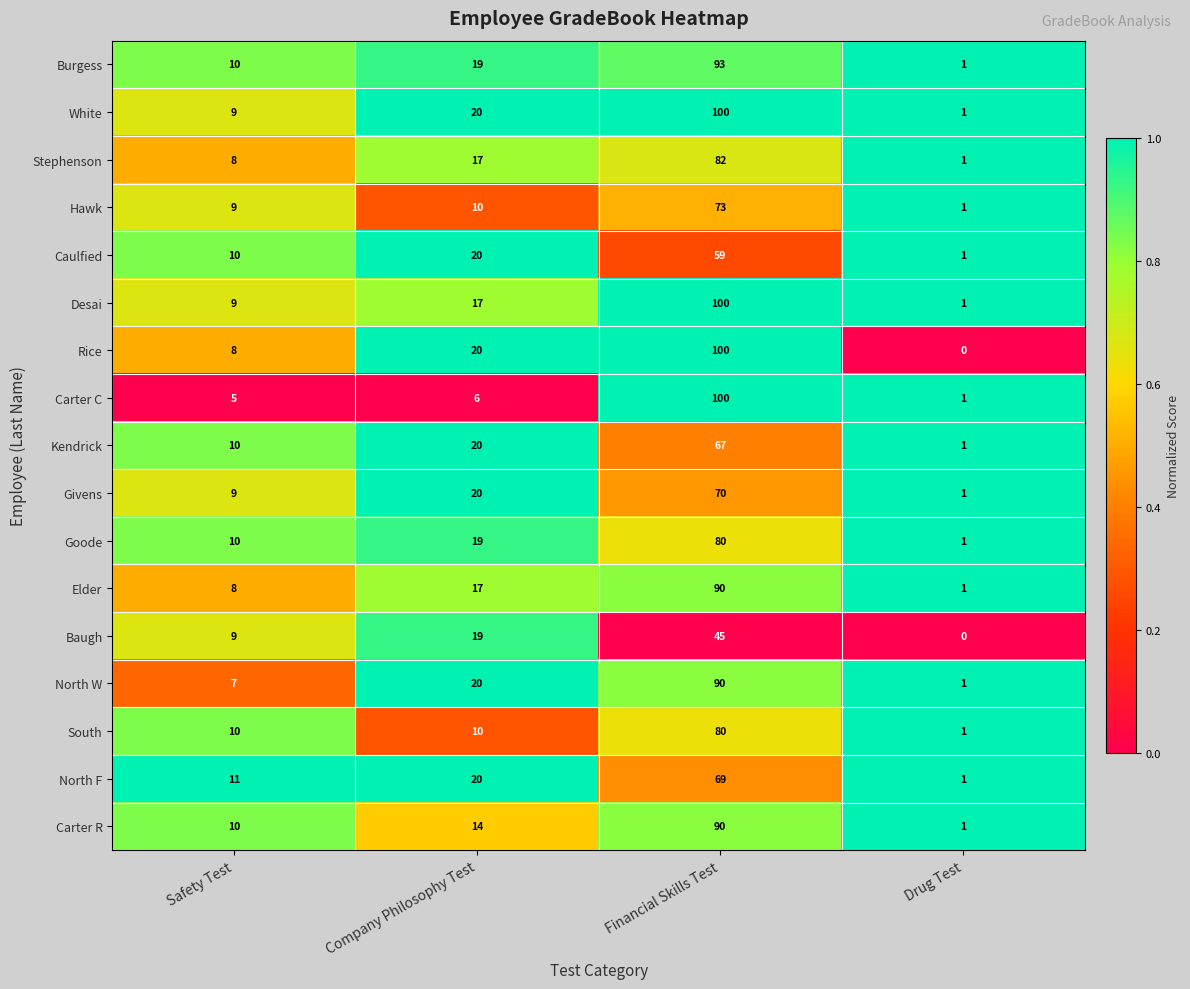

What is the sum of all Stephenson values?

108